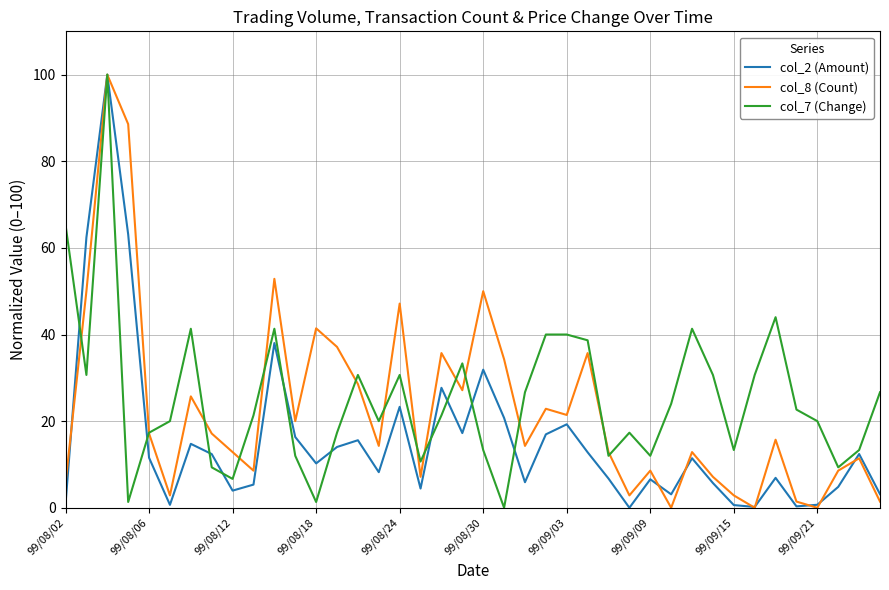

What is the highest value of the col_2 (Amount) series?

100.0